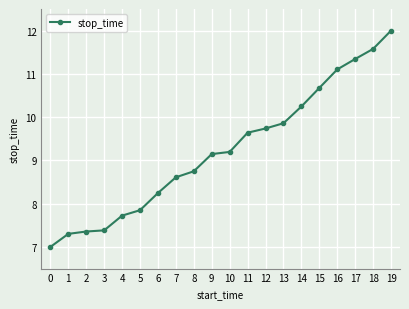

Reading left to right, list all the values displayed in this chart.

0=7.0	1=7.3	2=7.4	3=7.4	4=7.7	5=7.8	6=8.2	7=8.6	8=8.7	9=9.1	10=9.2	11=9.6	12=9.7	13=9.9	14=10.2	15=10.7	16=11.1	17=11.3	18=11.6	19=12.0